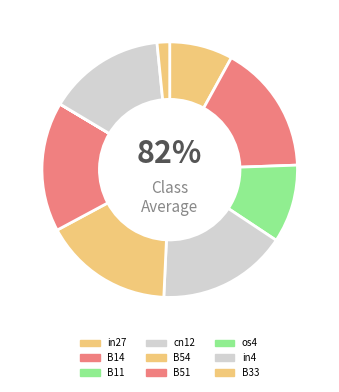

Rank the categories by value from lowest to highest.

os4, B33, in27, B11, in4, B14, cn12, B54, B51